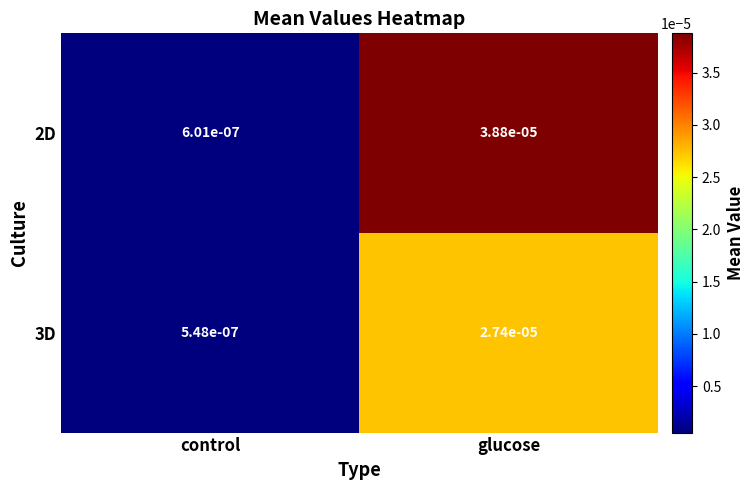

At which label is 3D closest to 0?

control